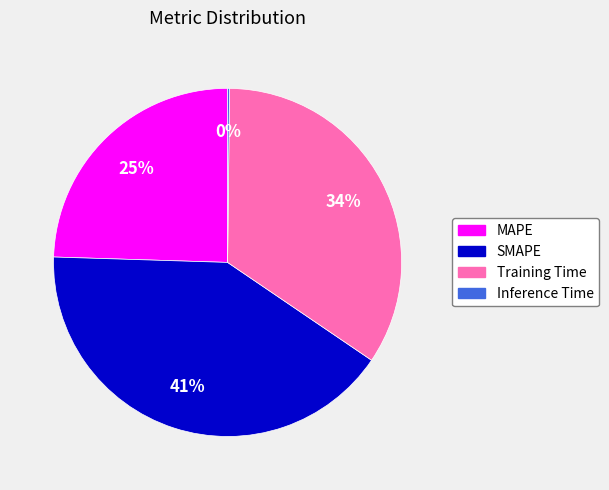

Which has a higher value, MAPE or SMAPE?

SMAPE